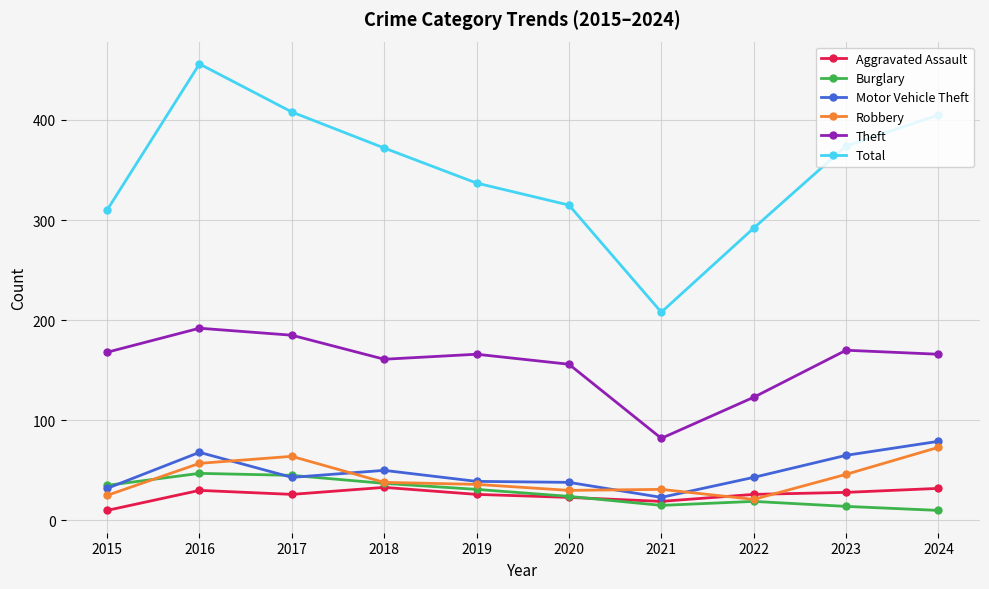

What is the spread (max minus min) of values at 2016?

426